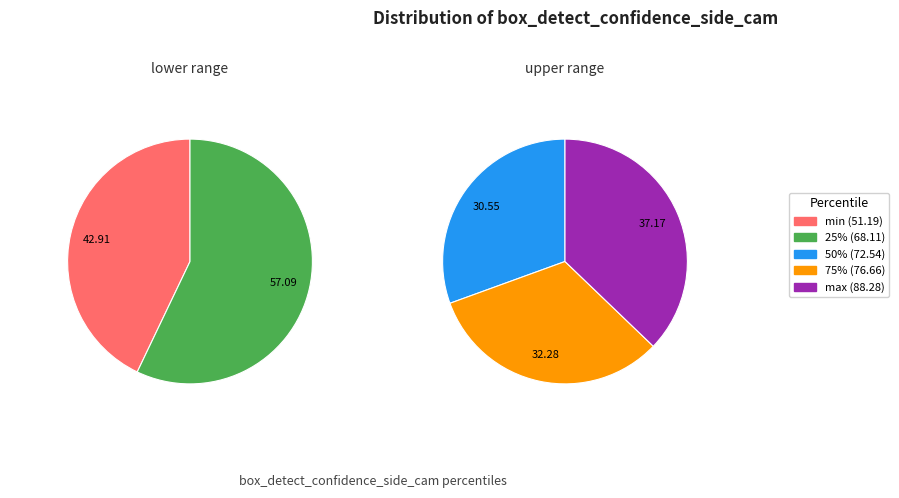

Which slice is the smallest?

min (51.19)